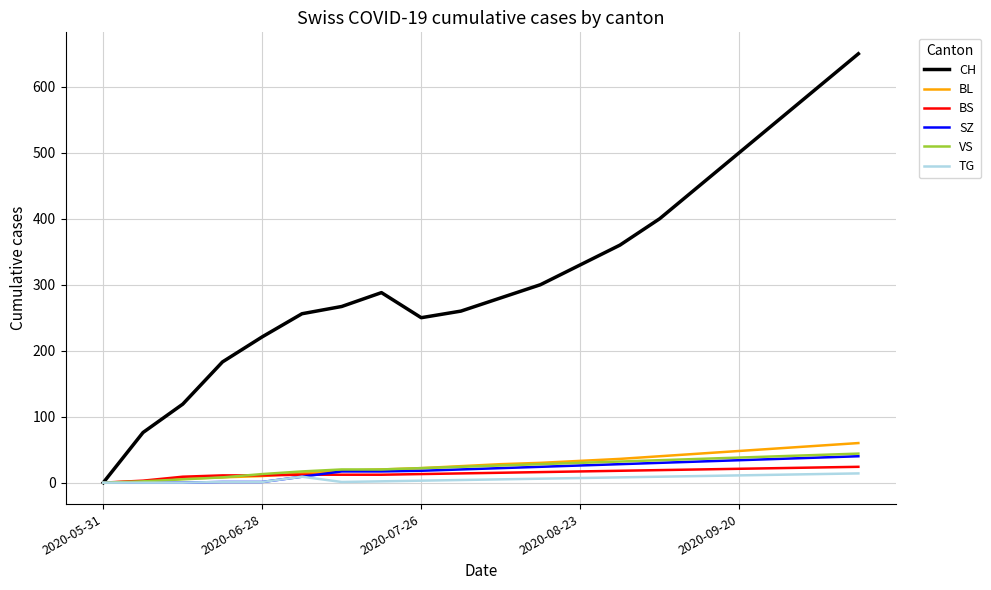

What is the highest value of the VS series?

44